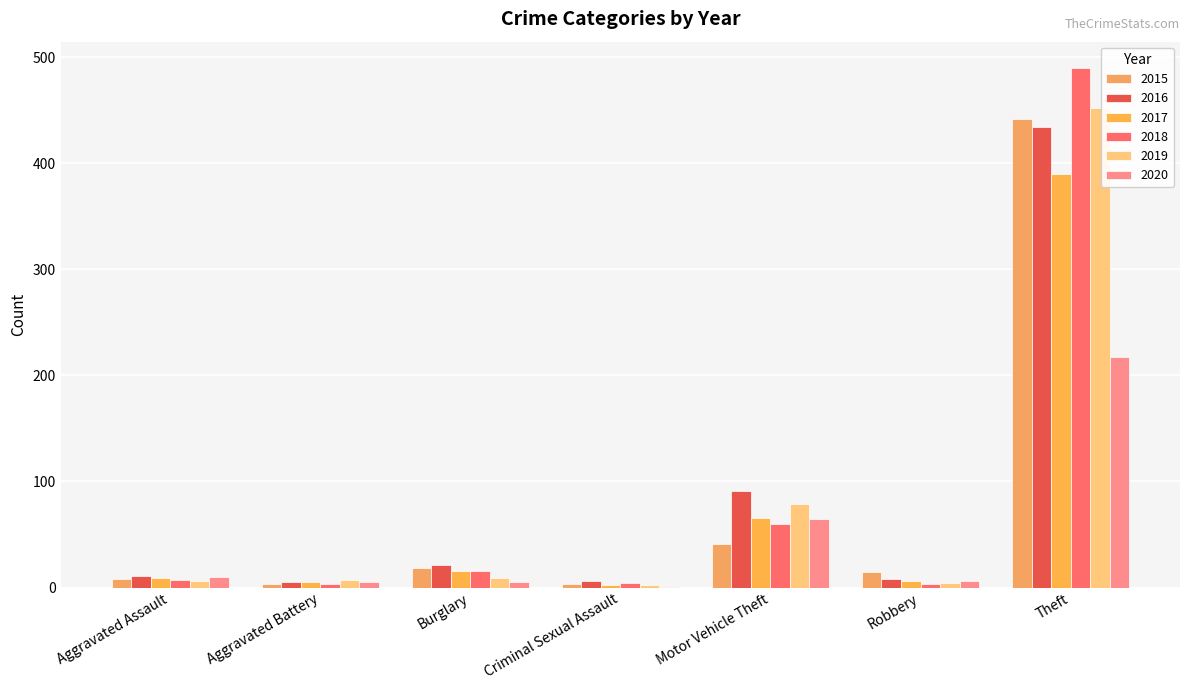

What are all the series names shown in the legend?

2015, 2016, 2017, 2018, 2019, 2020